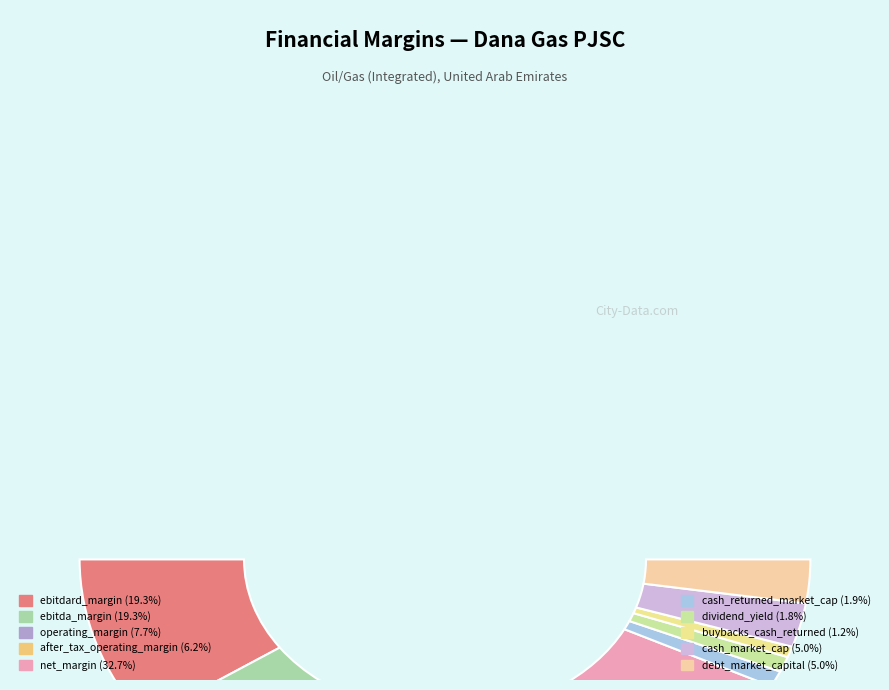

What is the change in value from operating_margin to debt_market_capital?

-0.1